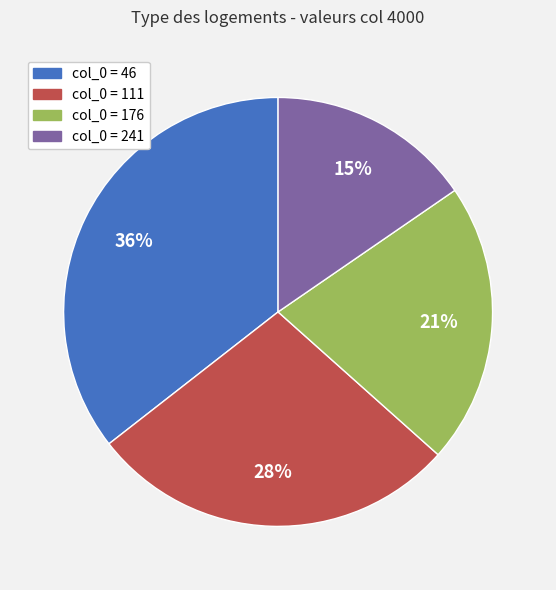

To the nearest percent, what percentage of the pie is col_0 = 46?

36%